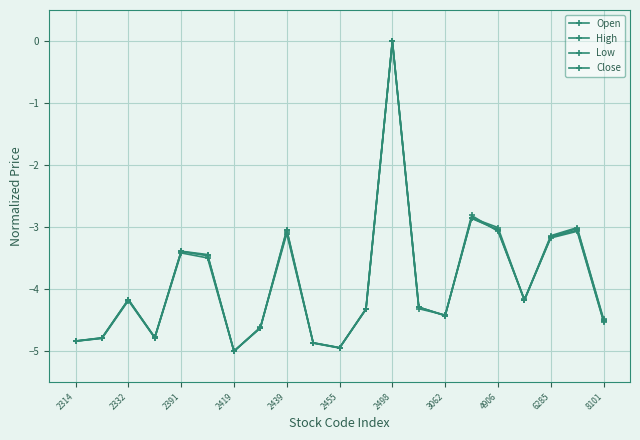

List the series in order of their peak value, highest first.

High, Close, Open, Low